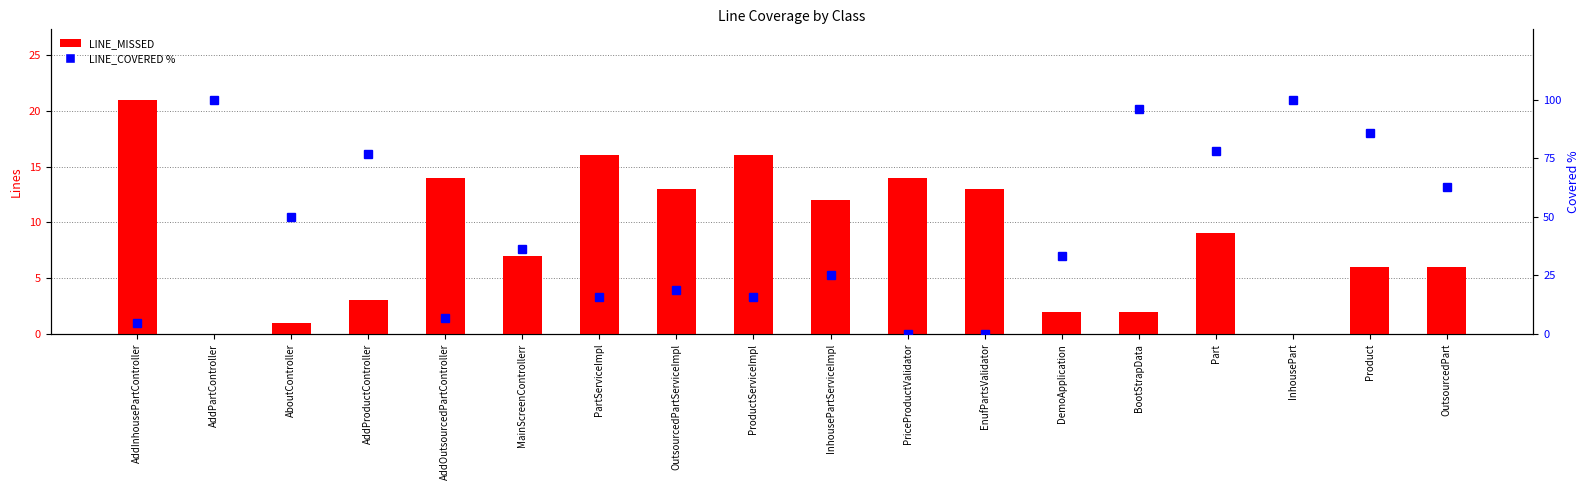

Rank the series by their maximum value, from lowest to highest.

LINE_MISSED, LINE_COVERED %